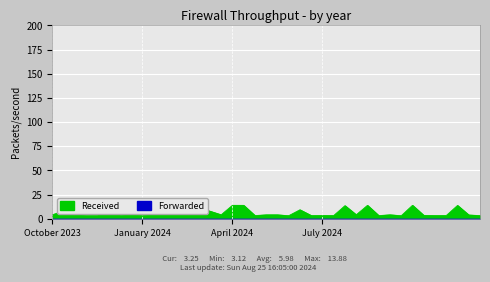

What is the minimum value shown in the chart?

3.1